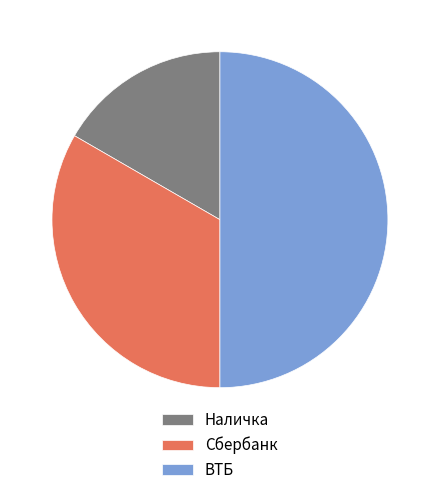

Rank the categories by value from lowest to highest.

Наличка, Сбербанк, ВТБ